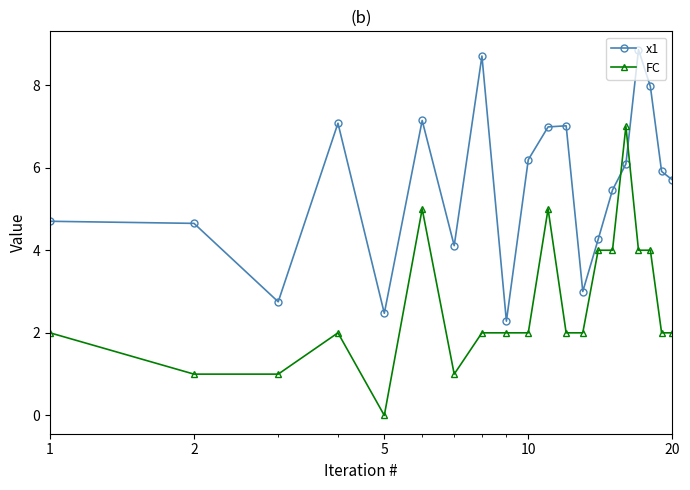

What is the maximum value for FC?

7.0